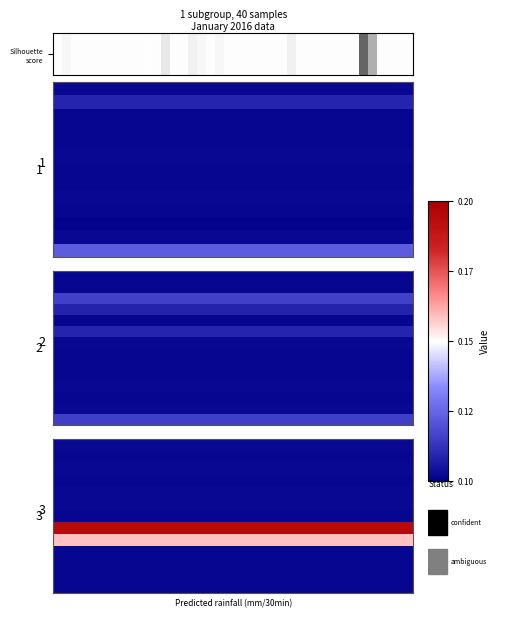

What is the smallest value displayed?

0.1